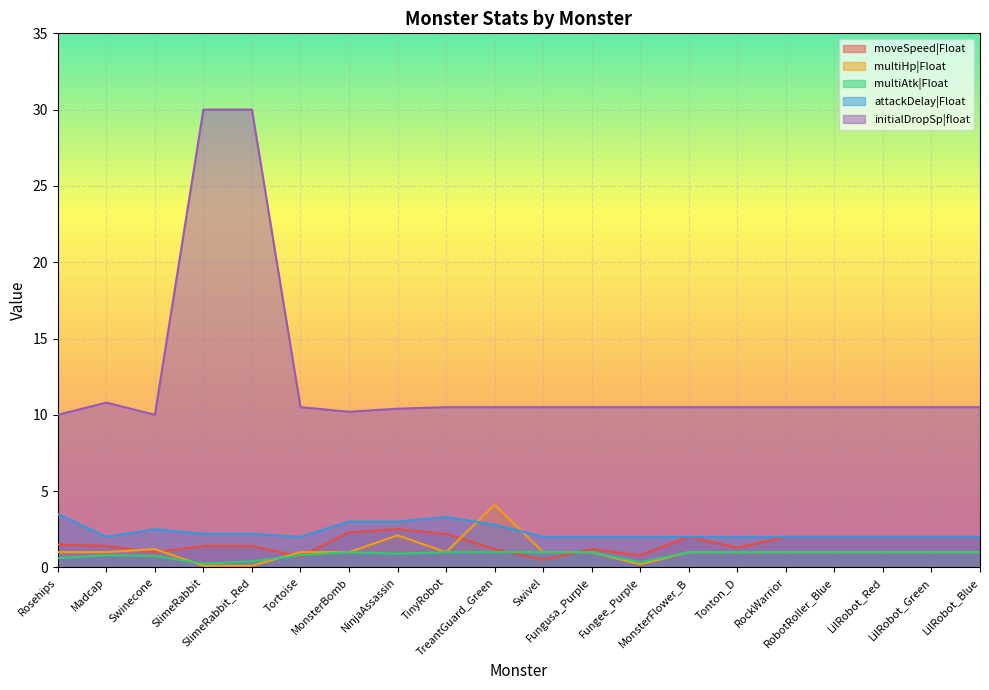

What is the approximate value of initialDropSp|float at RockWarrior?

10.5